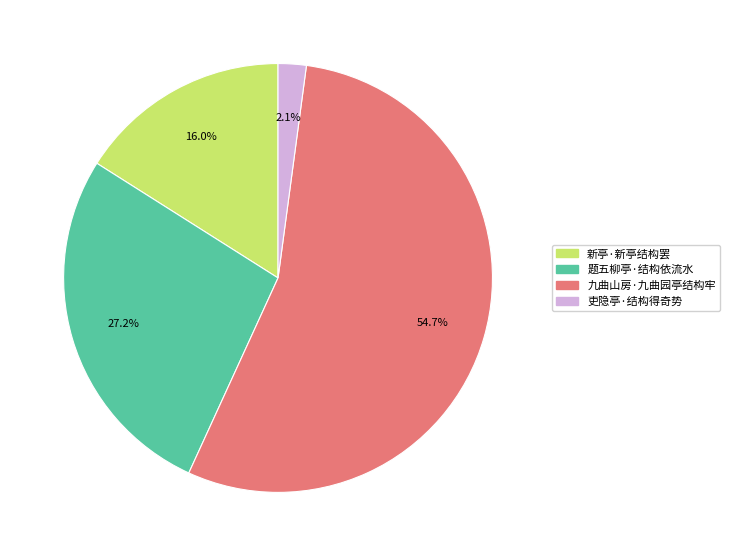

To the nearest percent, what percentage of the pie is 九曲山房·九曲园亭结构牢?

55%